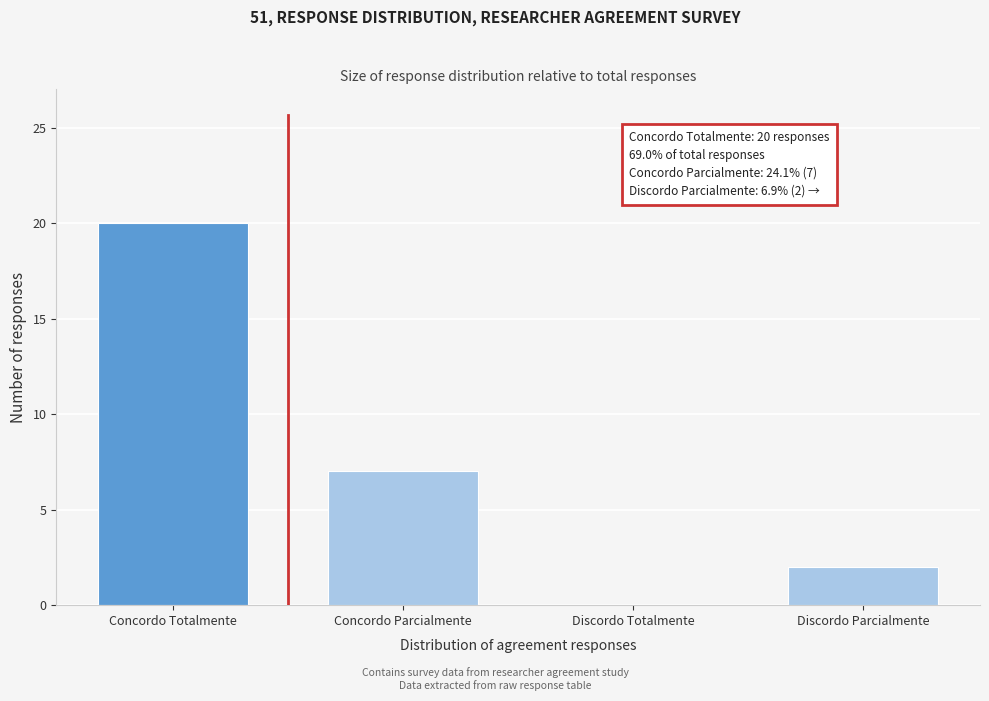

Reading left to right, transcribe all the data shown in this chart.

Concordo Totalmente=20	Concordo Parcialmente=7	Discordo Totalmente=0	Discordo Parcialmente=2